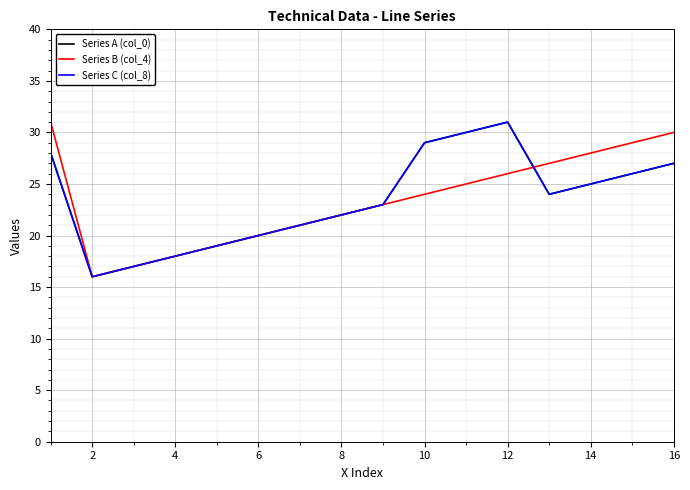

Is this an area chart (filled region under the line)?

No